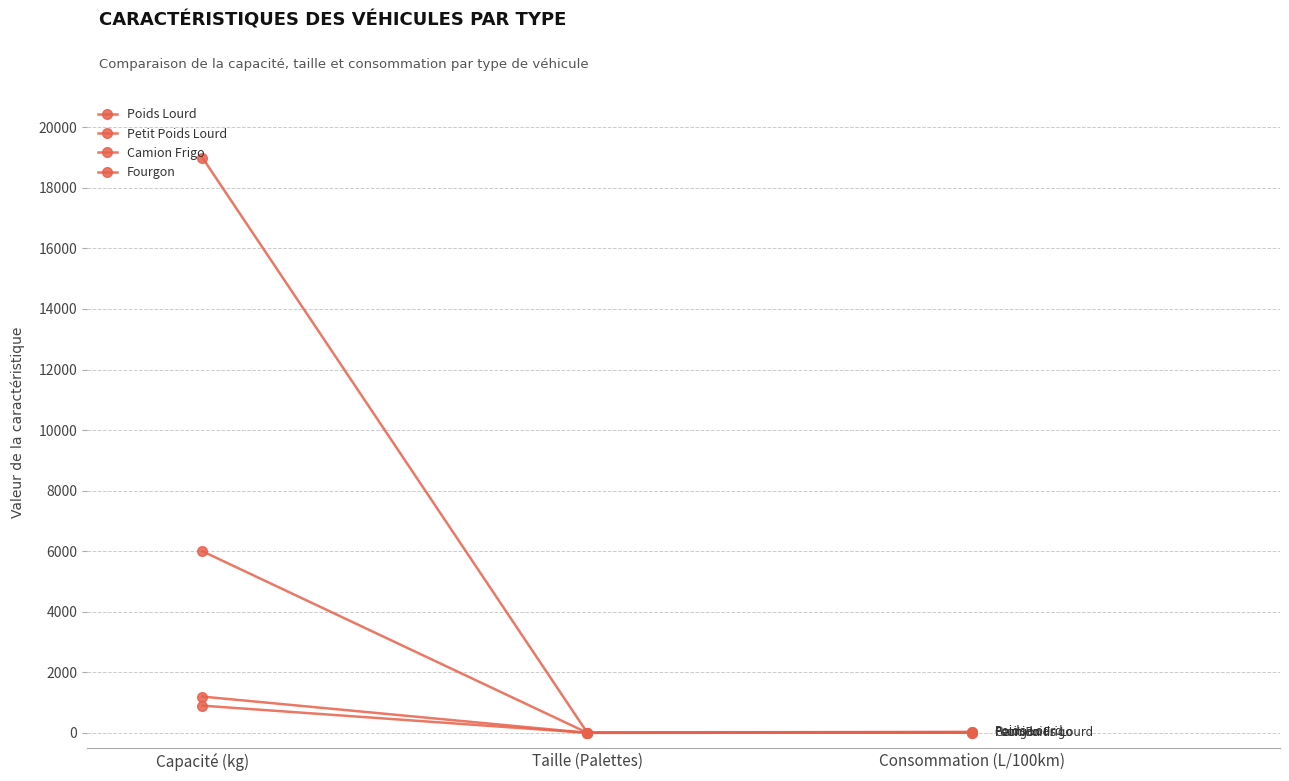

How many data points in Poids Lourd are less than 35?

1